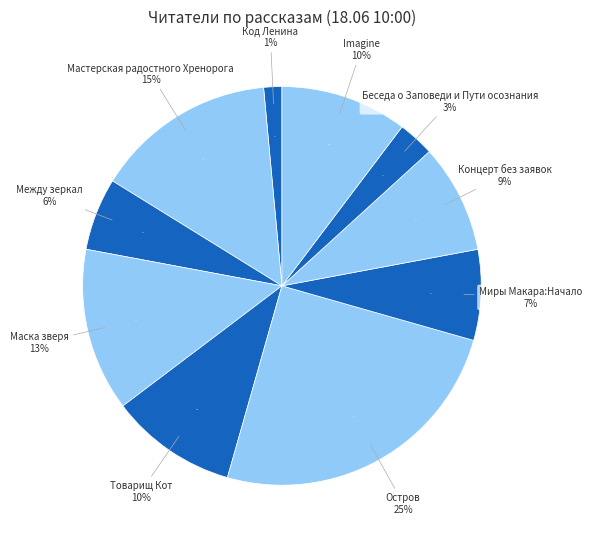

Which category has the biggest portion of the pie?

Остров